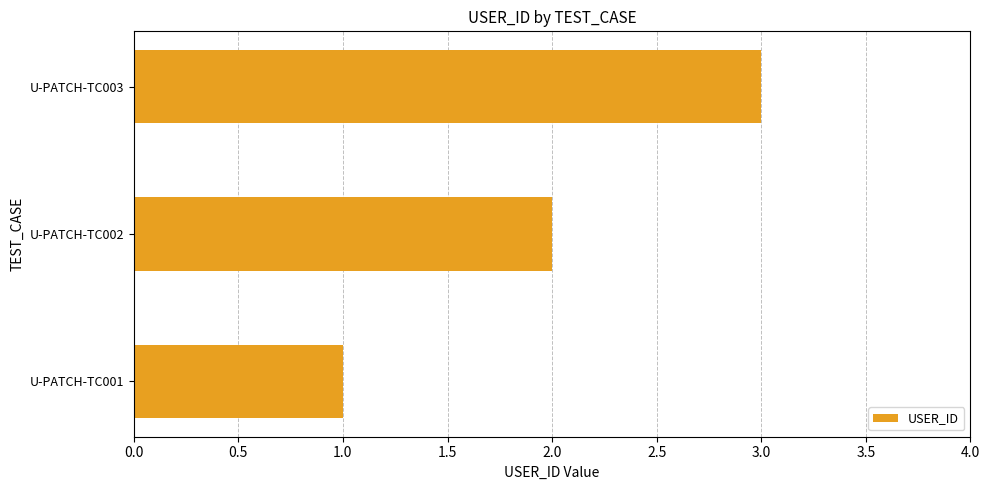

Are the bars horizontal?

Yes